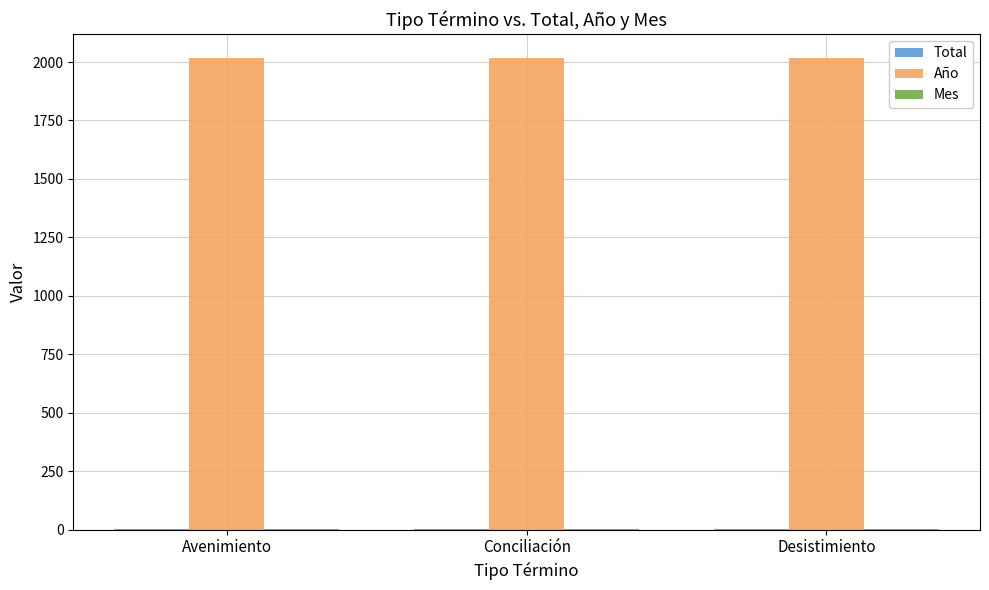

Are the bars grouped side by side (vs. stacked)?

Yes